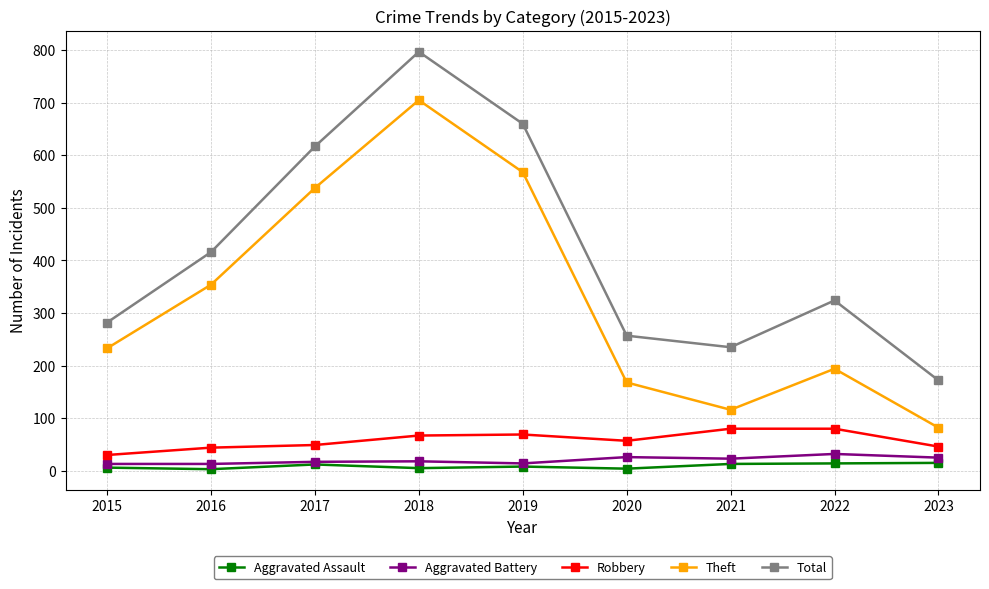

How many distinct data groups are displayed?

5